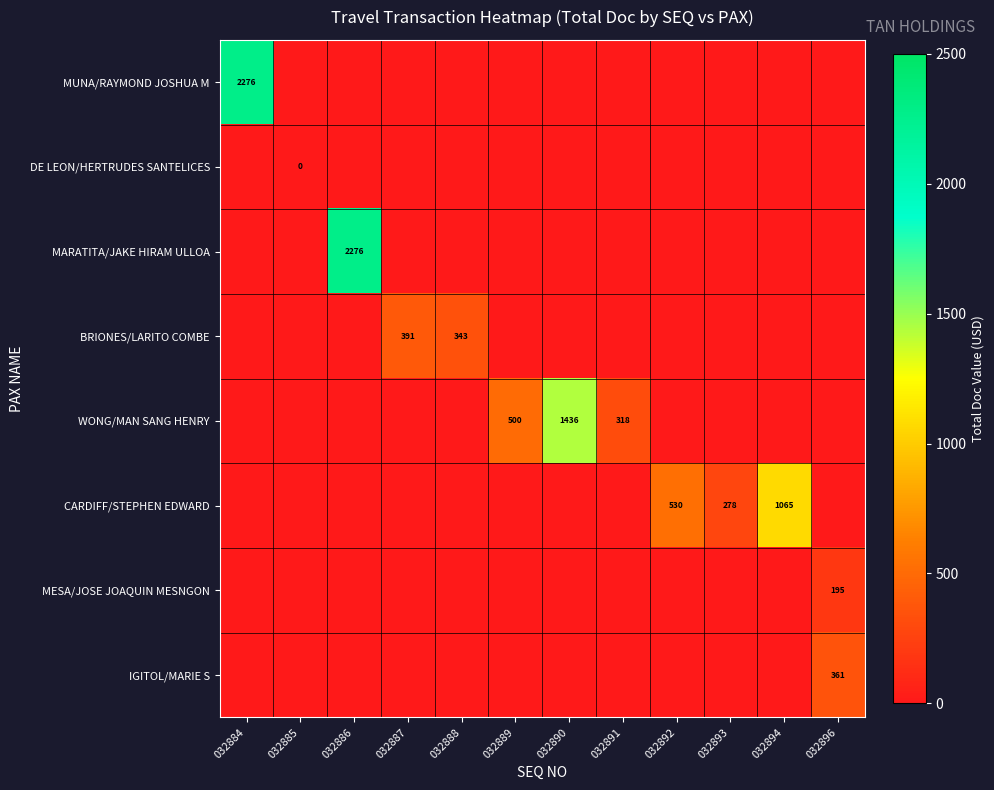

True or false: WONG/MAN SANG HENRY has a value of 1436 at 032890.

True